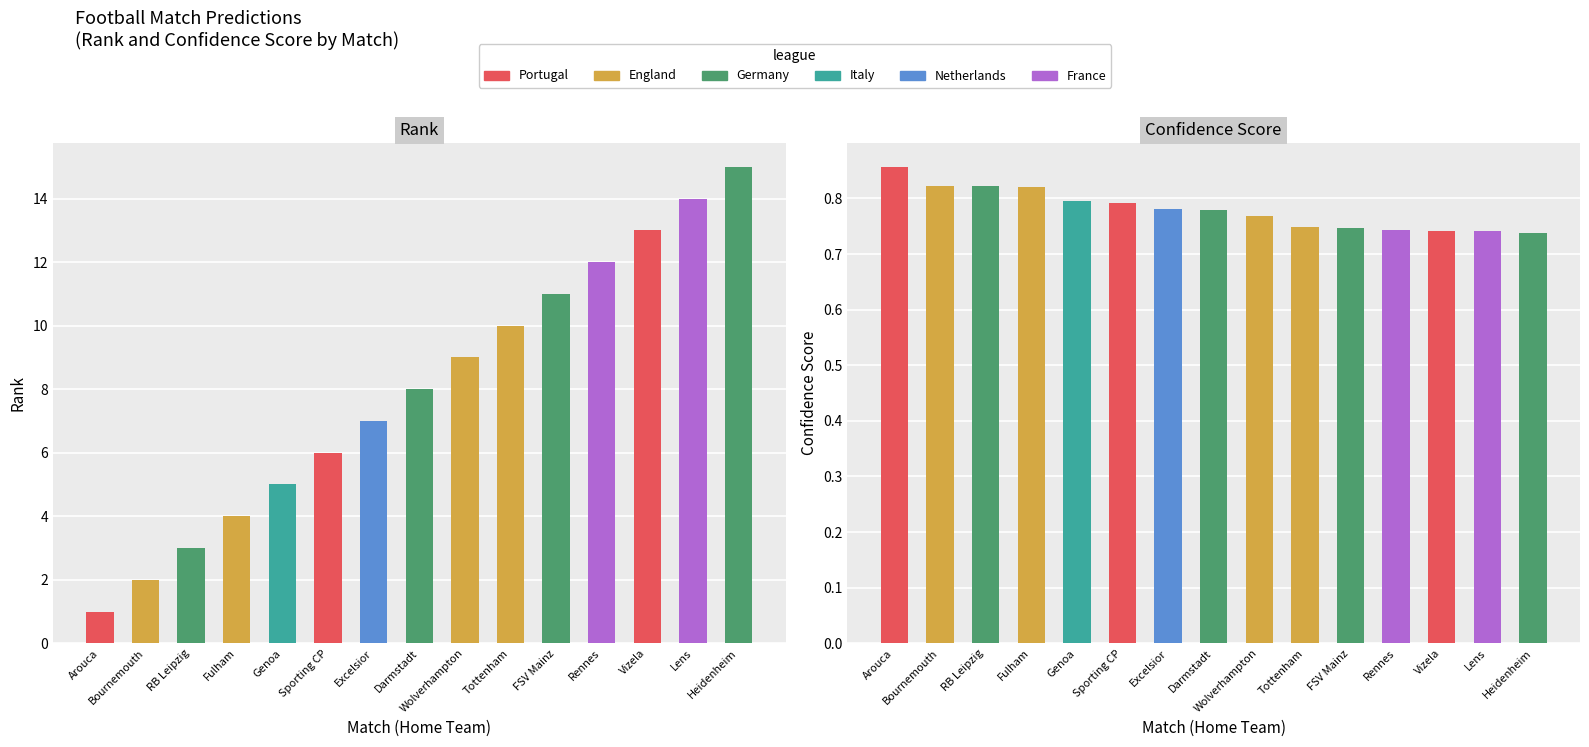

Between Bournemouth and Tottenham, which is larger?

Tottenham